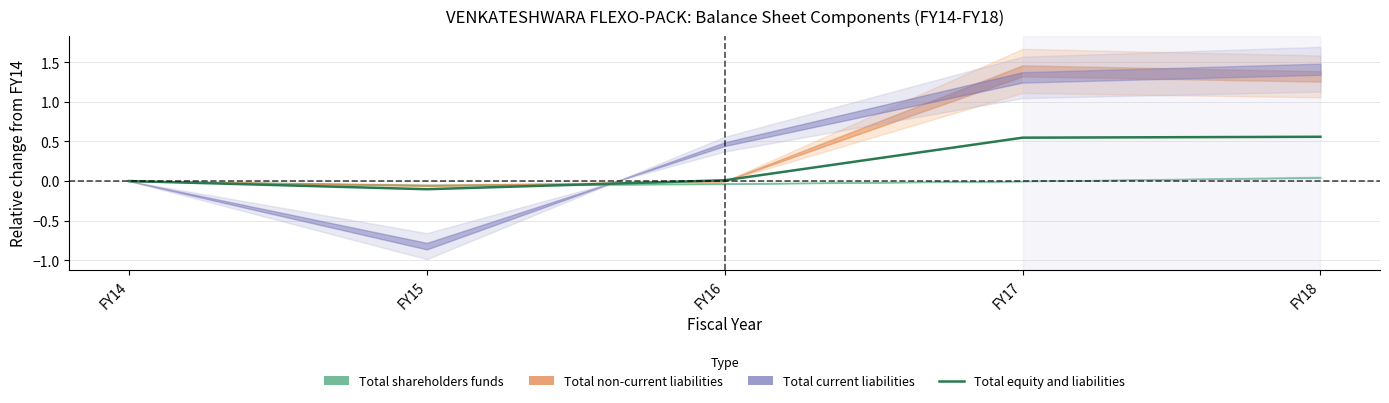

What is the value of the 4th point from the left?

0.5